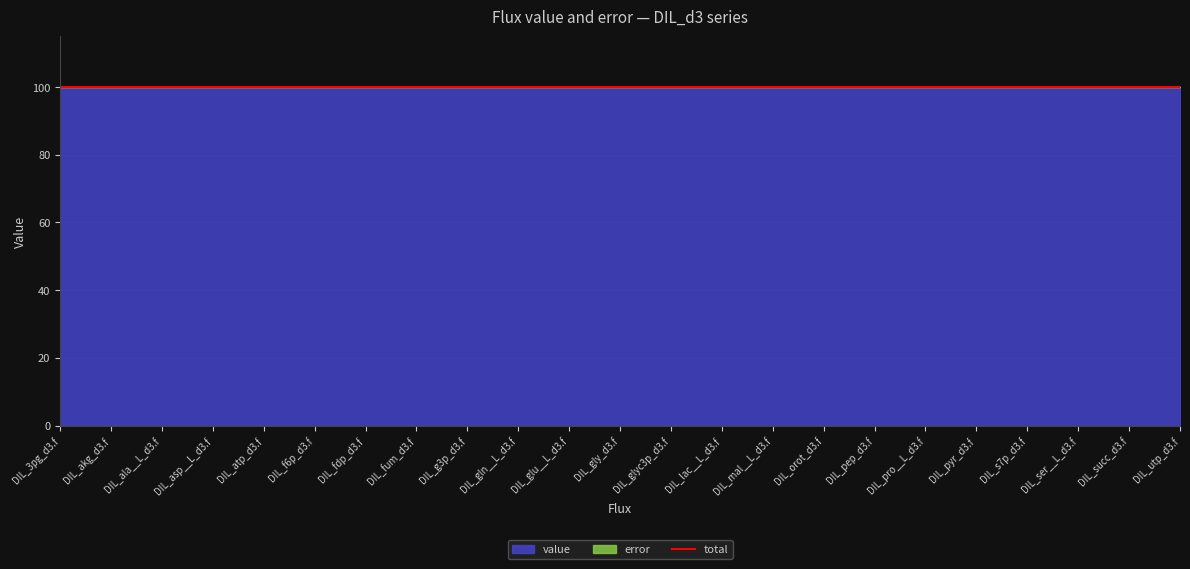

True or false: value and error cross at least once.

False